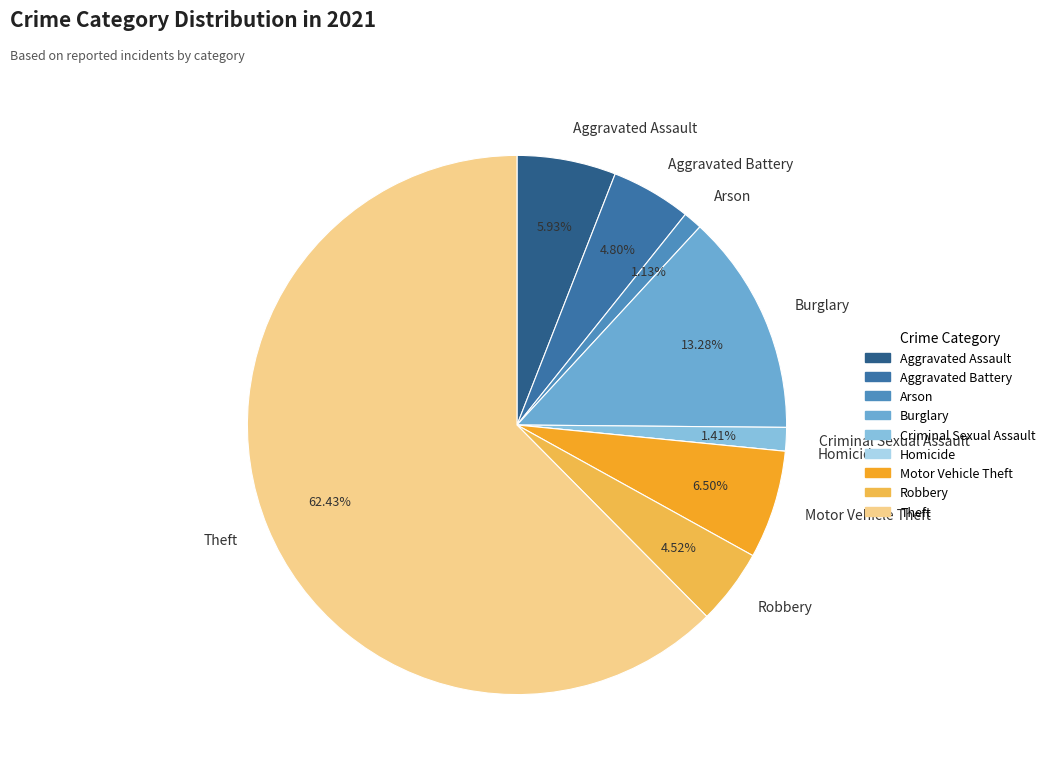

What is the largest slice in the pie chart?

Theft